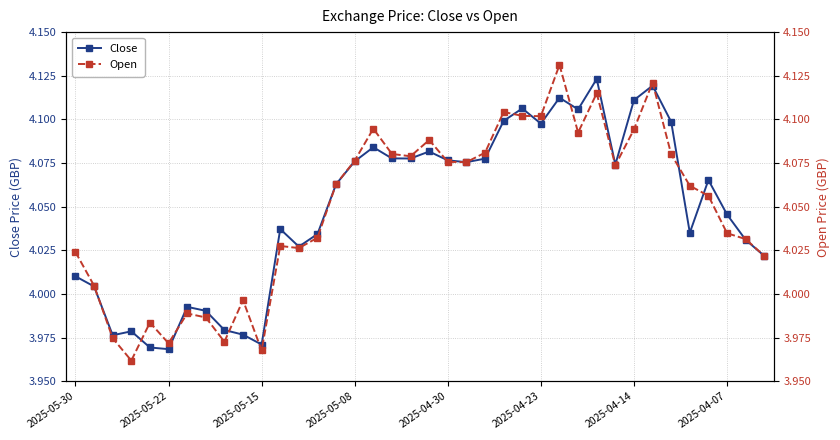

True or false: Close has more than 1 points higher than both neighbors.

True